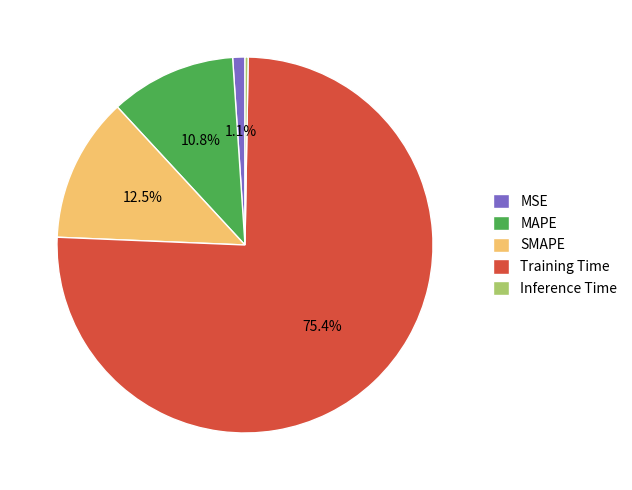

What is the largest slice in the pie chart?

Training Time